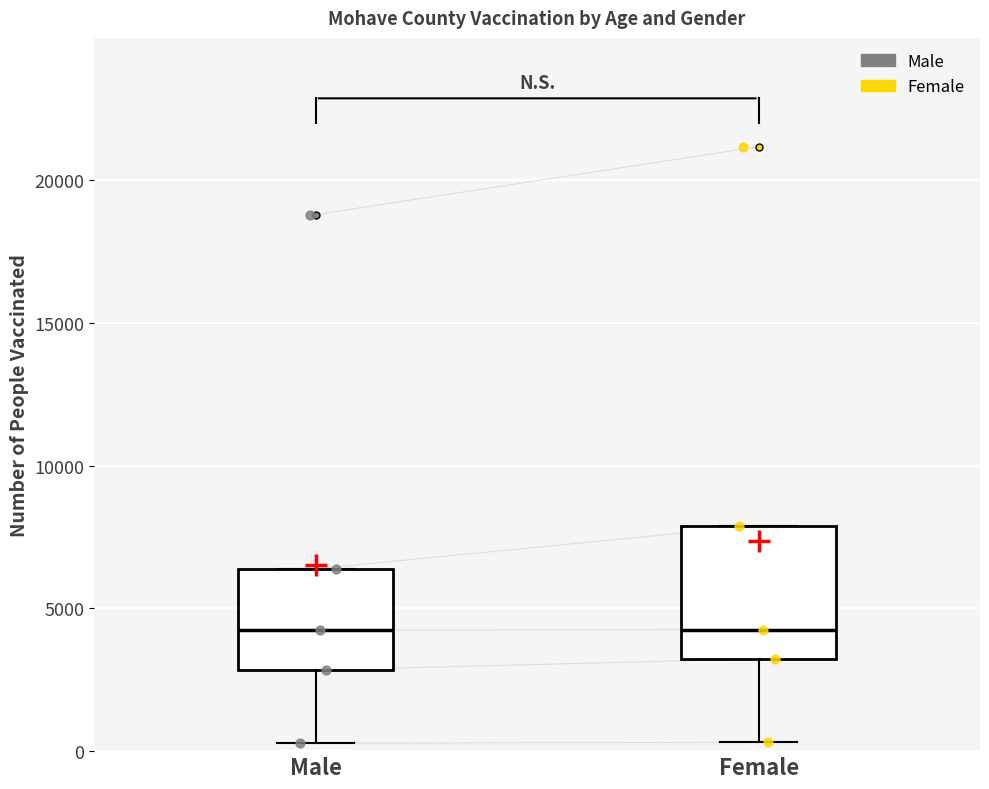

Reading left to right, read every box against the y-axis: the position of its median line, the range the box covers, and the ends of its whiskers. The values are not printed on the chart, so give them approximately, as read against the axis.

Male: median 4000, box 3000 to 6500, whiskers 500 to 6500
Female: median 4500, box 3000 to 8000, whiskers 500 to 8000